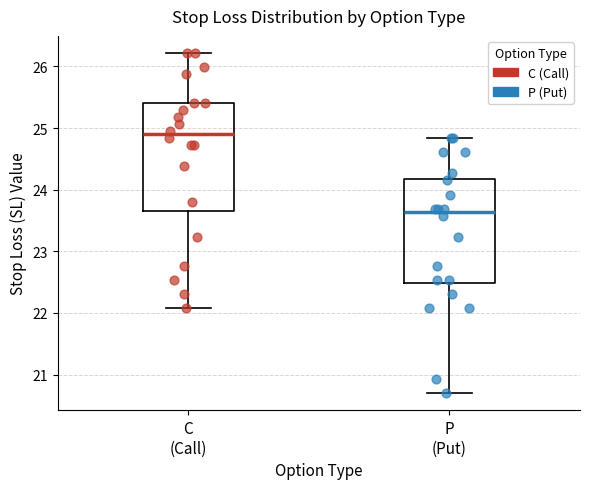

Reading left to right, read every box against the y-axis: the position of its median line, the range the box covers, and the ends of its whiskers. The values are not printed on the chart, so give them approximately, as read against the axis.

C (Call): median 24.9, box 23.7 to 25.4, whiskers 22.1 to 26.2
P (Put): median 23.6, box 22.5 to 24.2, whiskers 20.7 to 24.8